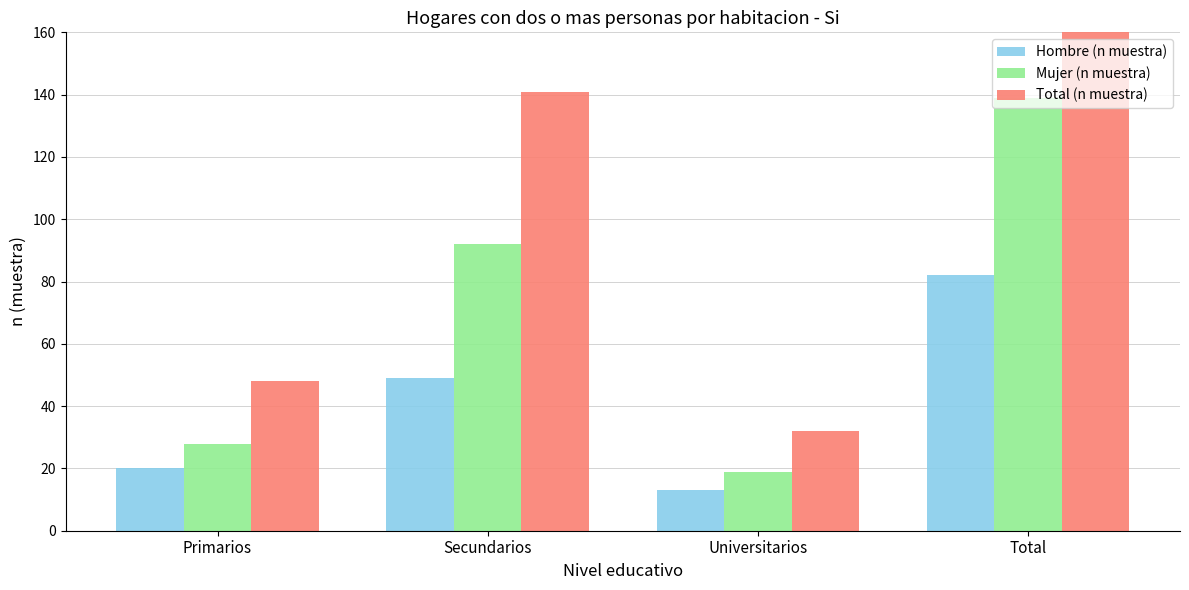

What is the label of the 1st bar from the left?

Primarios